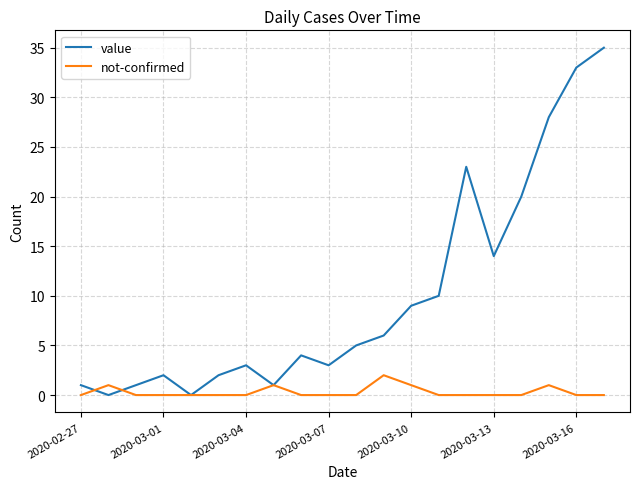

Which series has the widest spread of values?

value